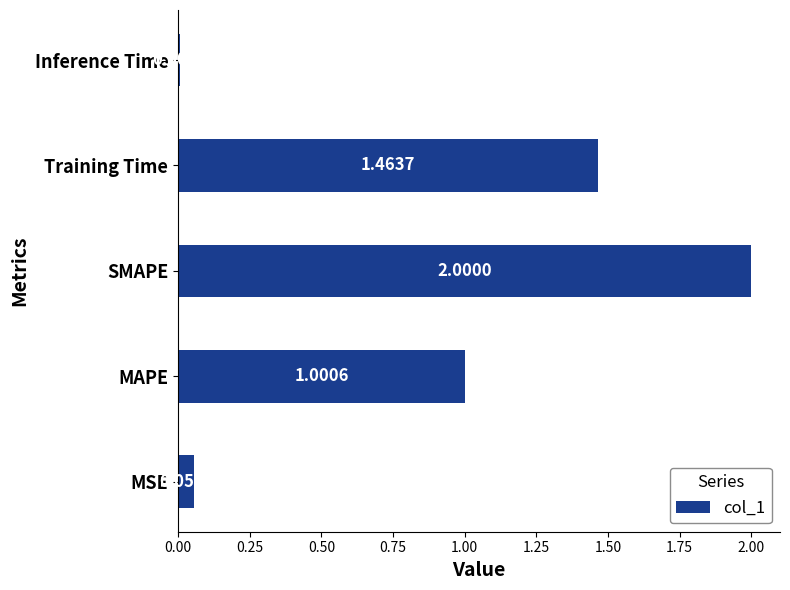

Are the bars horizontal?

Yes